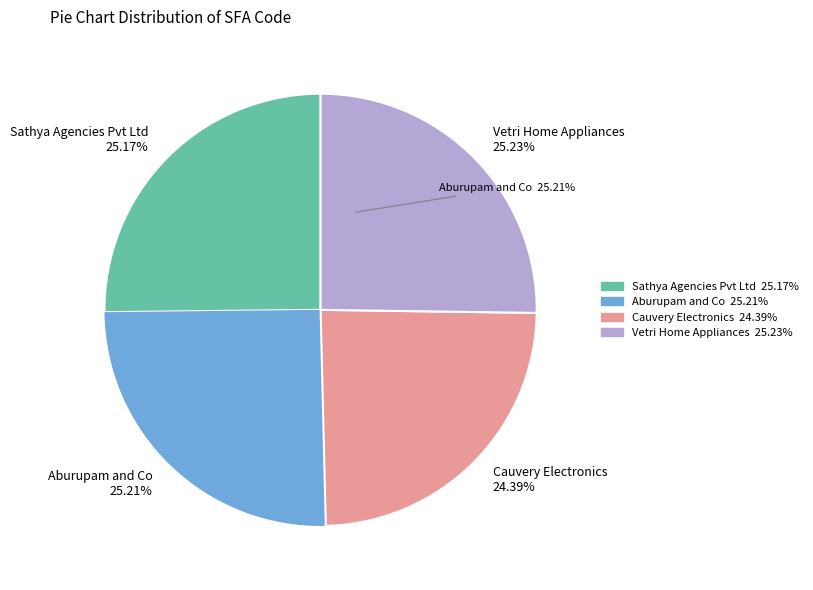

What percentage is the Cauvery Electronics slice, to the nearest percent?

24%